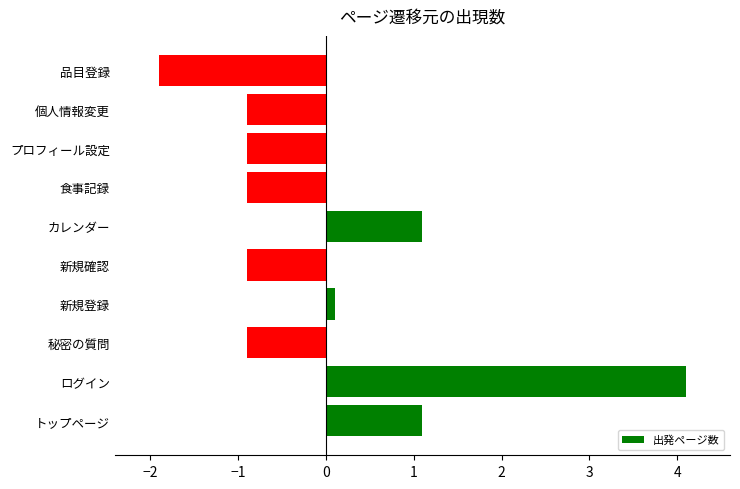

What is the maximum value shown in the chart?

4.1